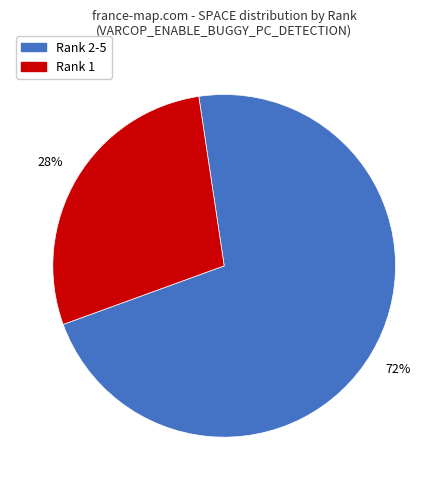

How many segments does this pie chart have?

2